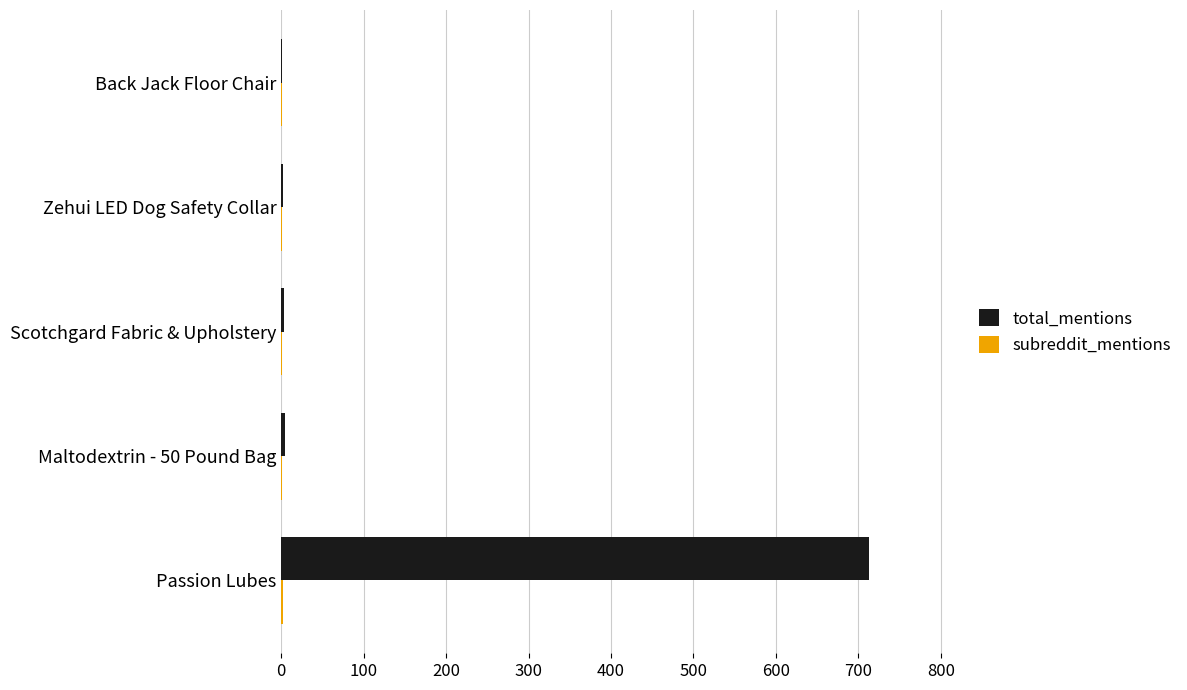

What is the sum of all total_mentions values?

724